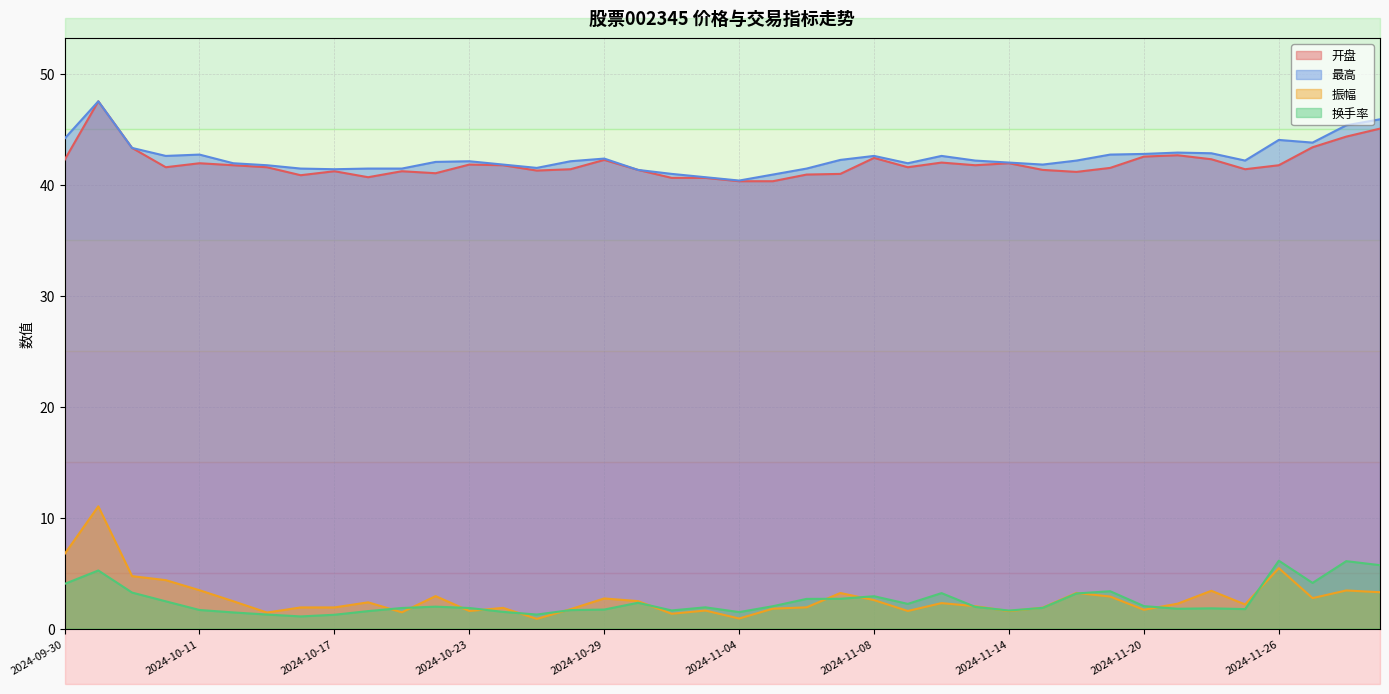

How many data points in 最高 are less than 42?

17